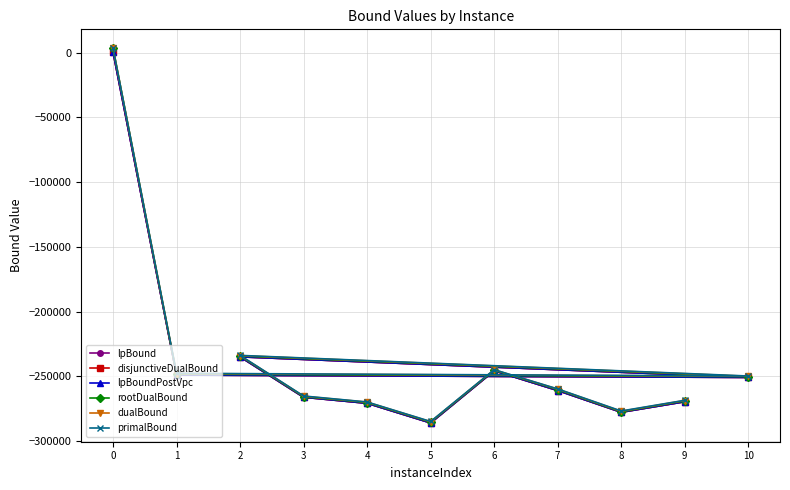

How many interior local peaks does the dualBound series have?

2